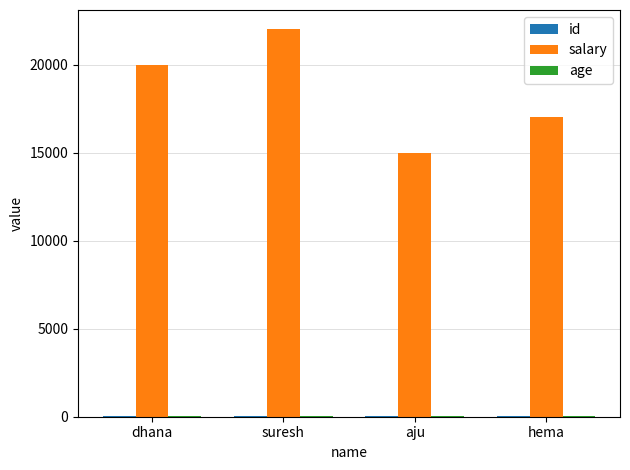

What is the highest value of the salary series?

22000